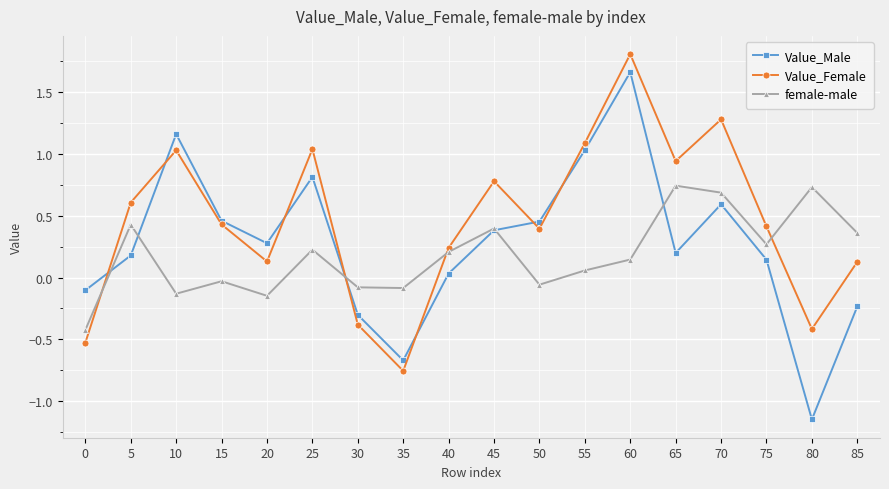

The female-male series shows 0.4 at 65. True or false?

False